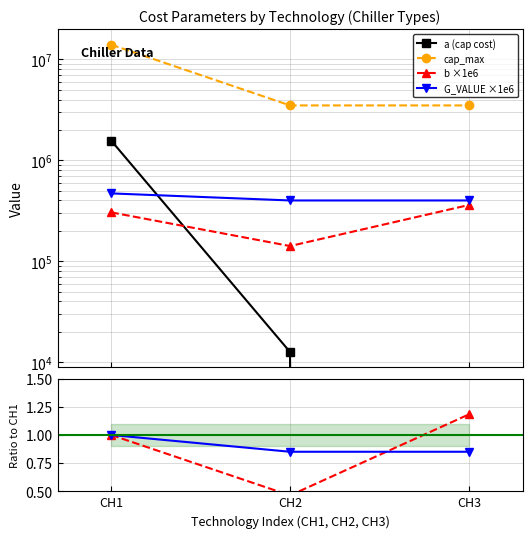

Rank the series by their maximum value, from highest to lowest.

cap_max, a (cap cost), G_VALUE ×1e6, b ×1e6, b ratio, G_VALUE ratio